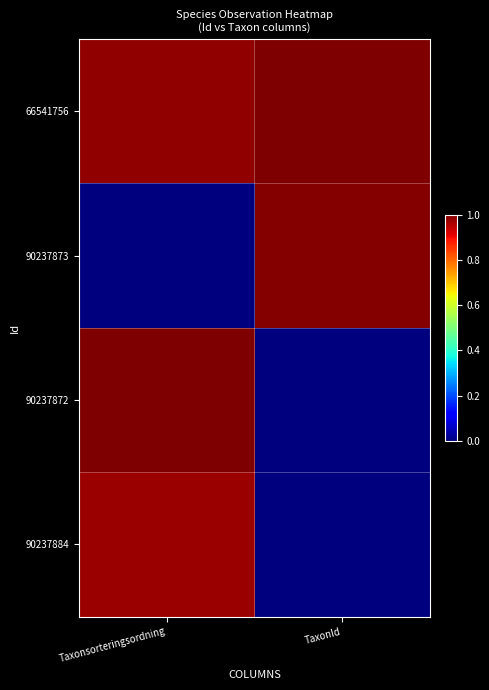

What is the spread (max minus min) of values at Taxonsorteringsordning?

1.0